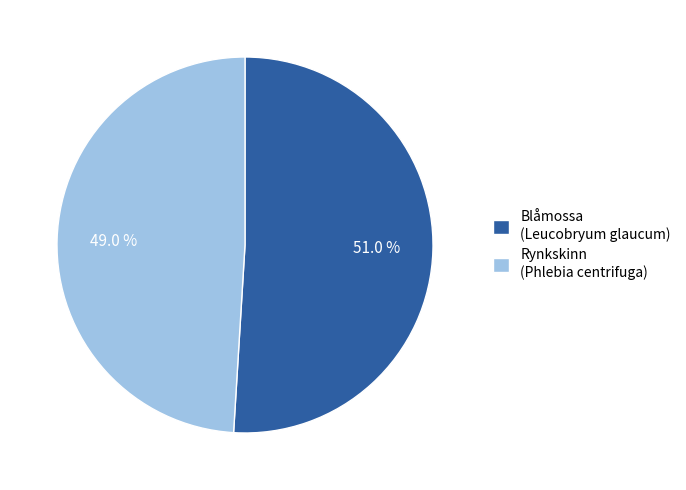

Which slice is the largest?

Blåmossa (Leucobryum glaucum)